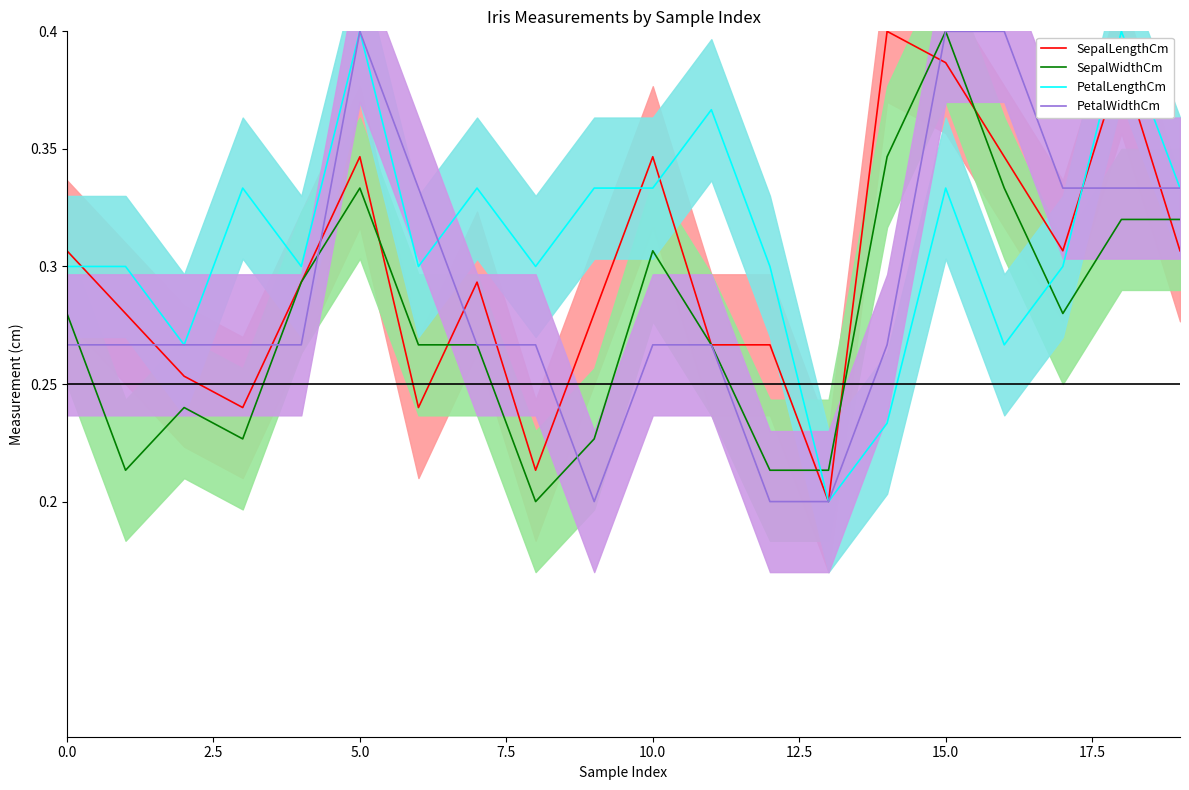

What position from the right is 11?

9